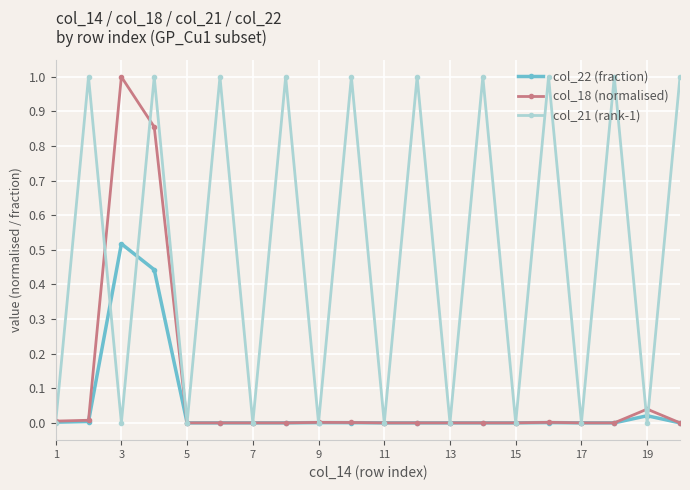

Which series has the largest total across all categories?

col_21 (rank-1)